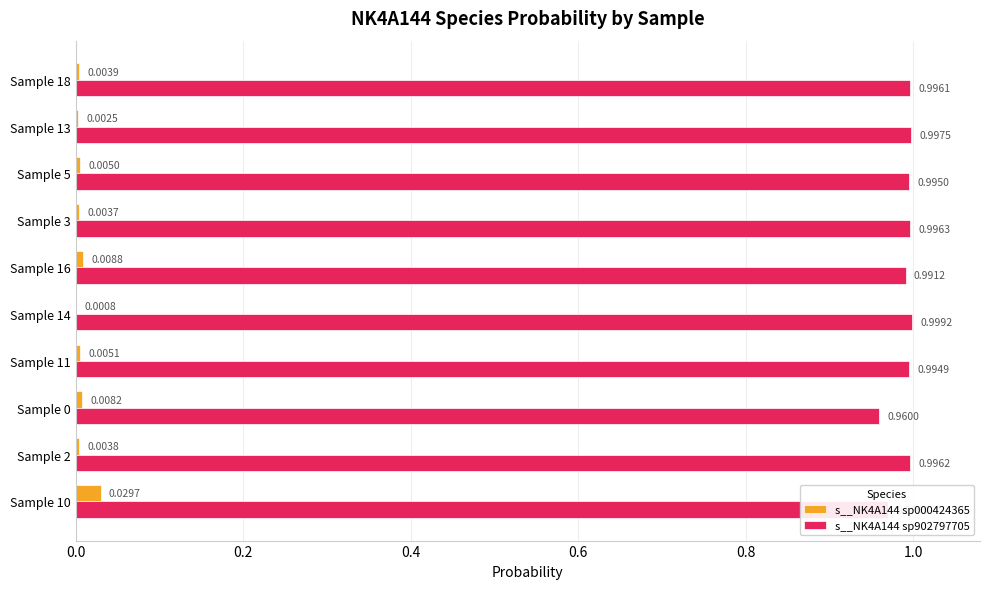

What is the sum of the s__NK4A144 sp902797705 values at Sample 5 and Sample 3?

2.0